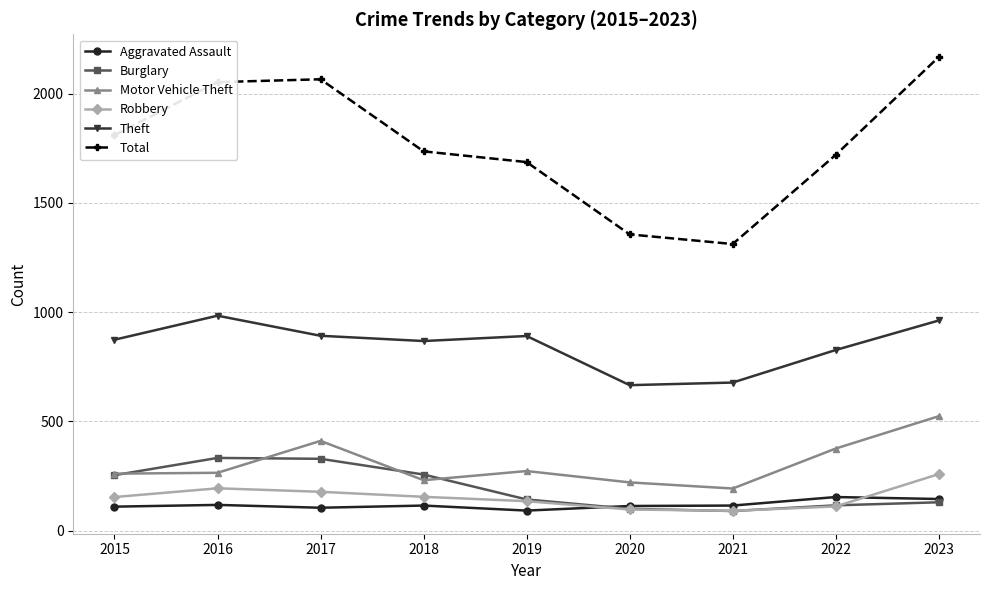

What is the greatest value displayed?

2168